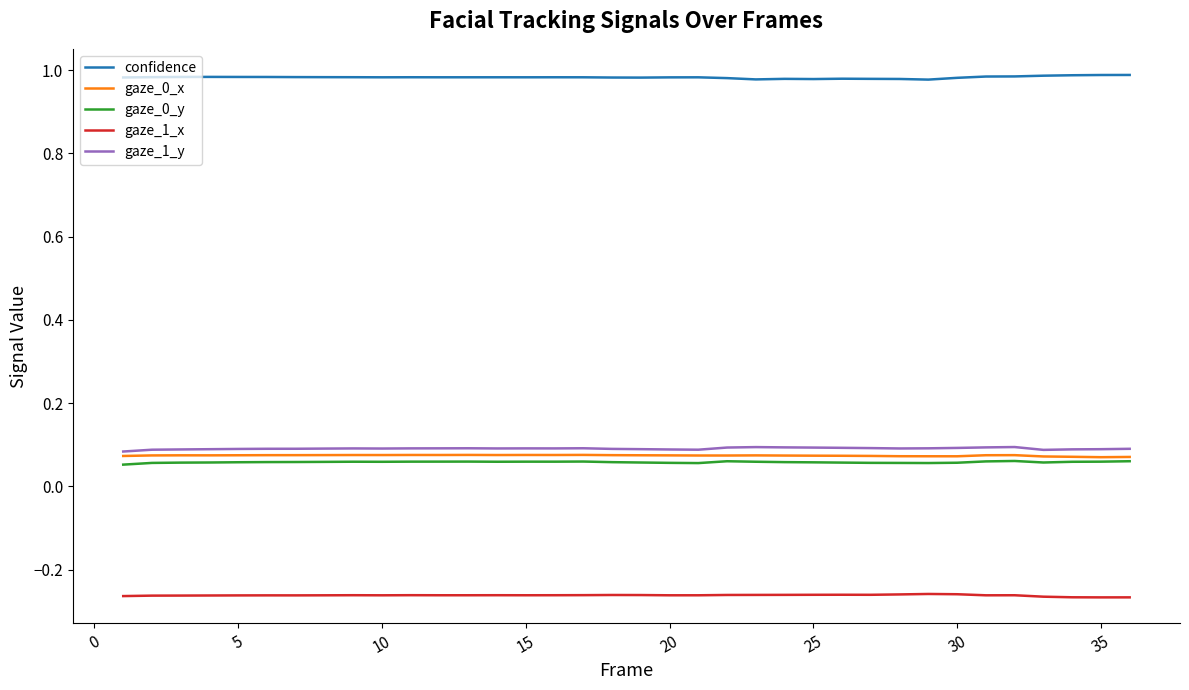

True or false: gaze_0_x and gaze_1_x cross at least once.

False